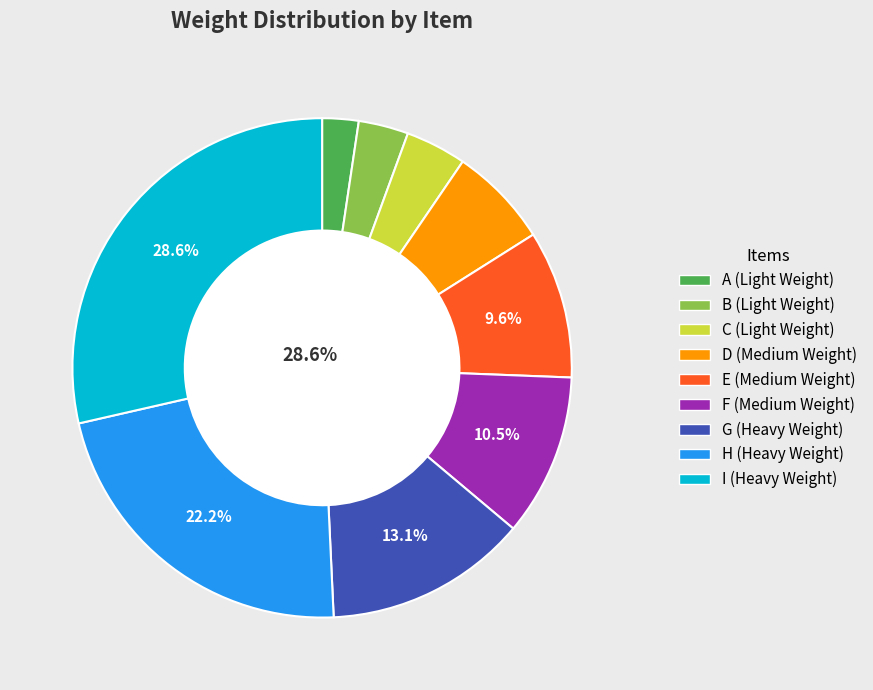

Rank the categories by value from lowest to highest.

A, B, C, D, E, F, G, H, I